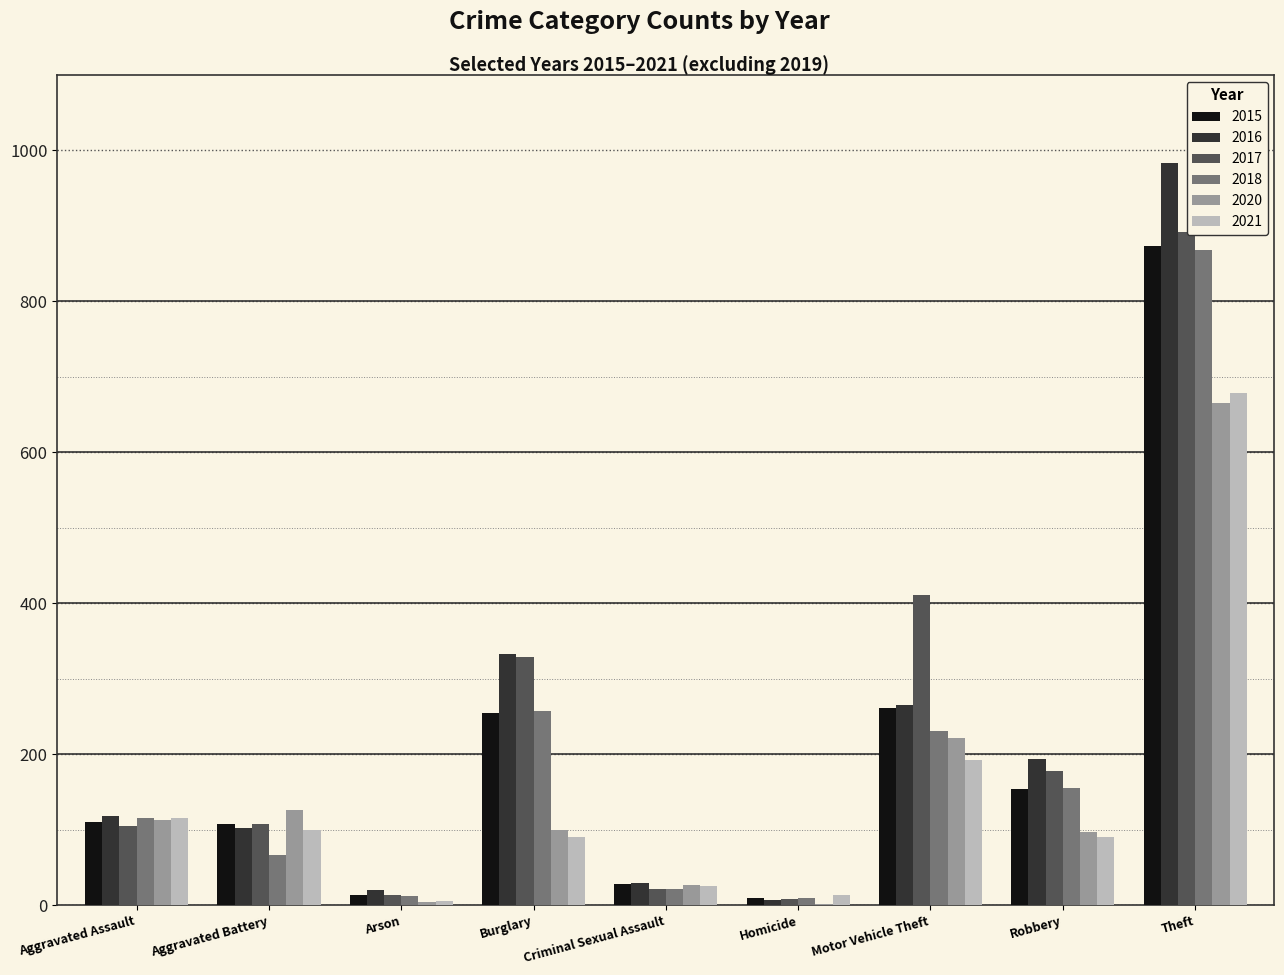

Which series has the widest spread of values?

2016